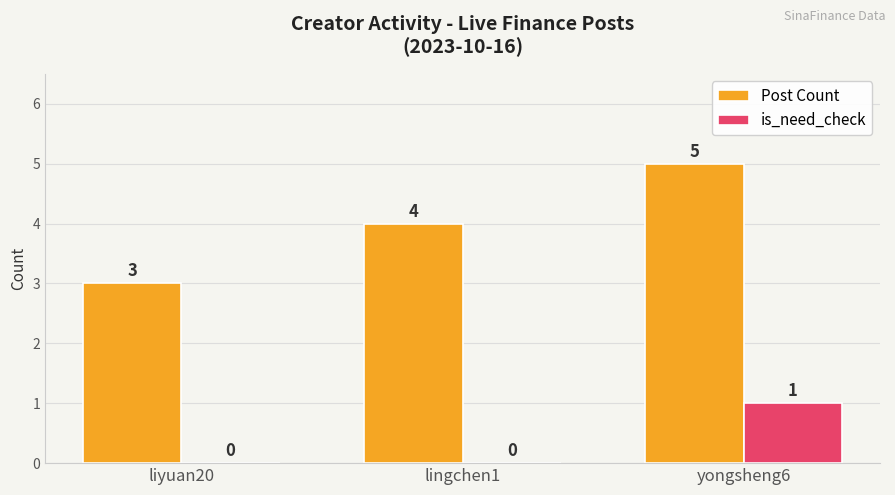

Is the value of Post Count at liyuan20 greater than the value of is_need_check at lingchen1?

Yes